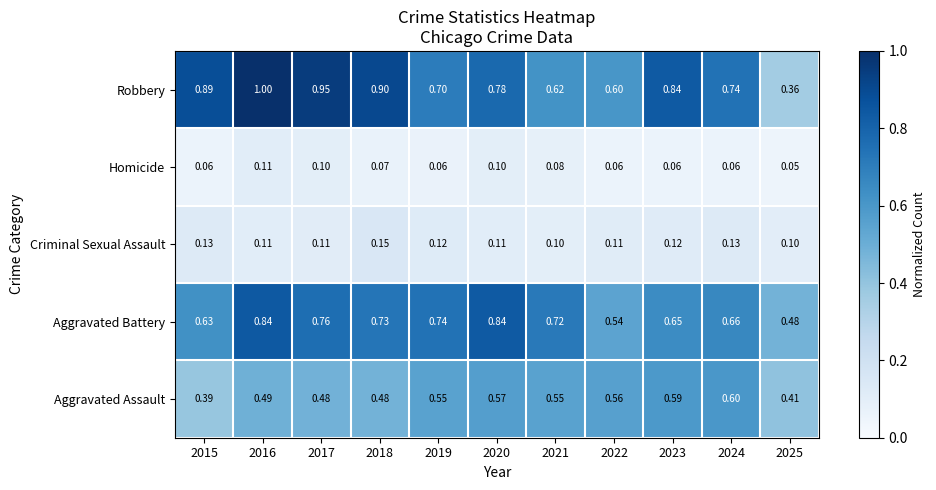

Rank the series by their maximum value, from lowest to highest.

Homicide, Criminal Sexual Assault, Aggravated Assault, Aggravated Battery, Robbery